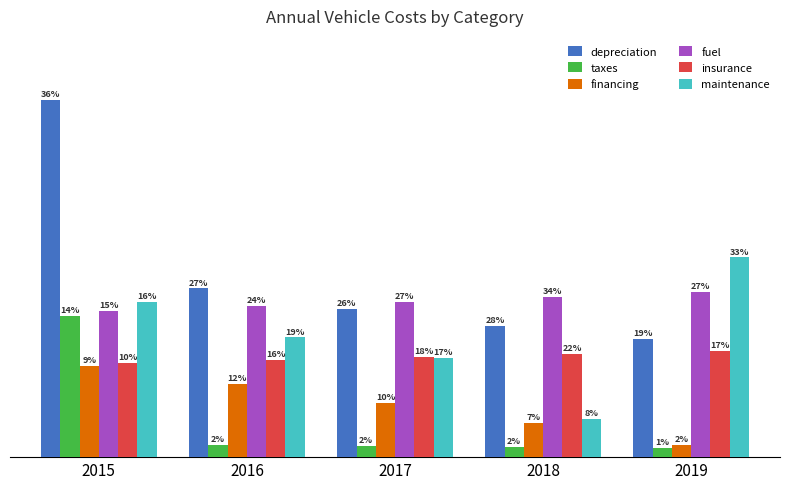

Is the value of financing at 2019 greater than the value of maintenance at 2016?

No